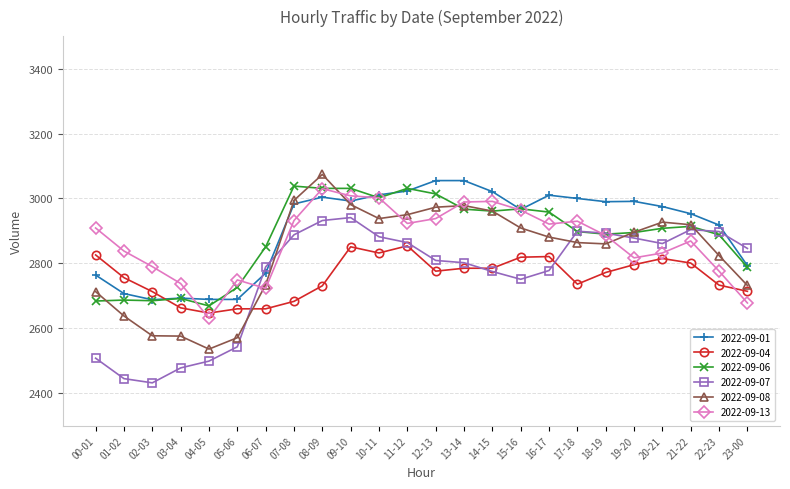

What is the difference between the 2022-09-07 values at 20-21 and 07-08?

27